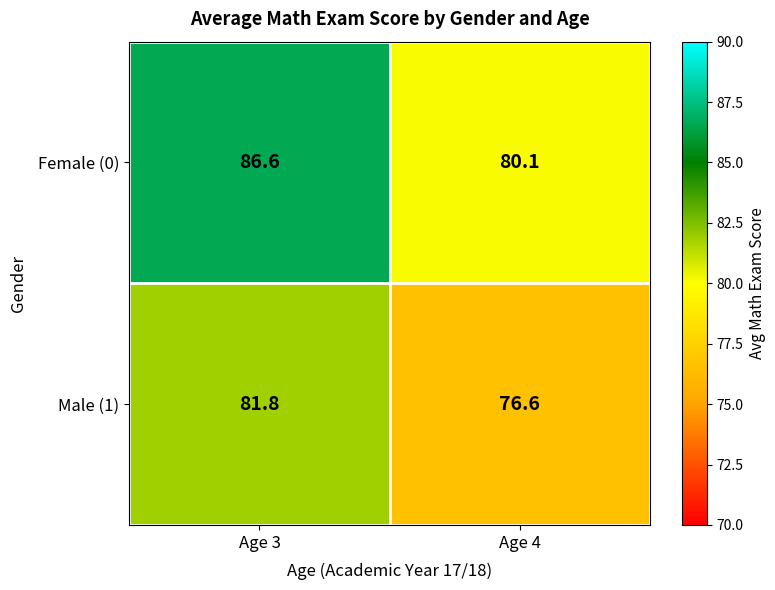

What is the difference between the maximum and minimum values in the Male (1) series?

5.2